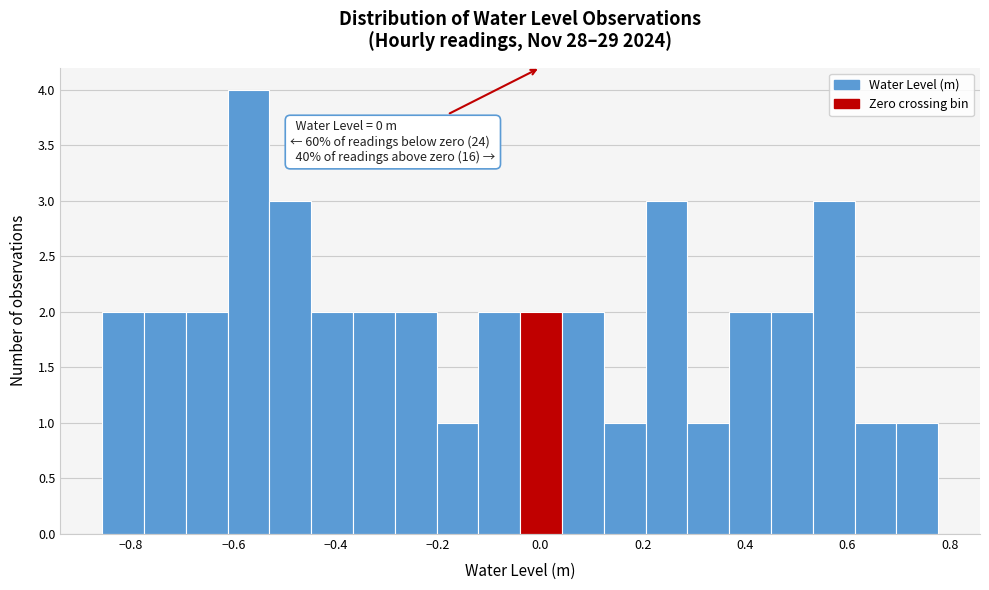

Over which range of the x-axis is the bar tallest?

-0.62 to -0.52